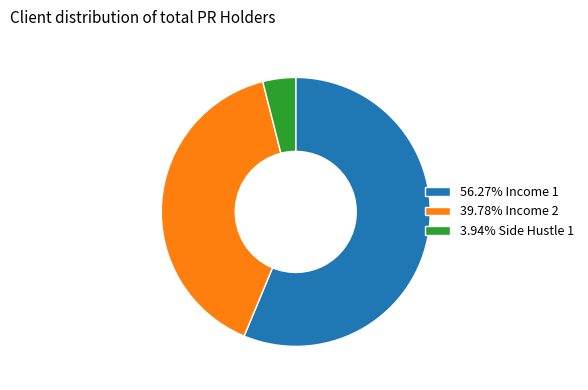

Does 56.27% Income 1 account for over 50% of the chart?

Yes